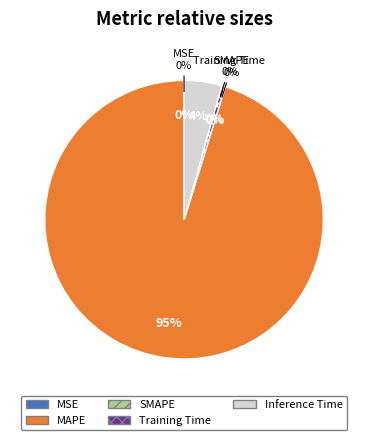

True or false: SMAPE accounts for 7% of the total.

False